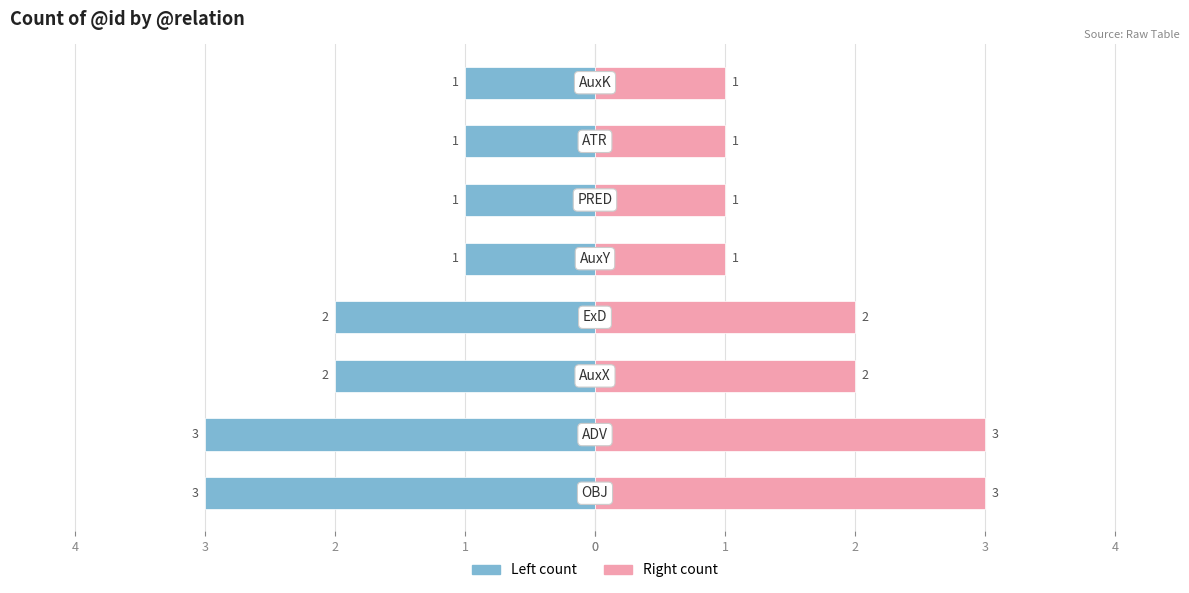

List the series in order of their overall mean, lowest first.

Left (count), Right (count)